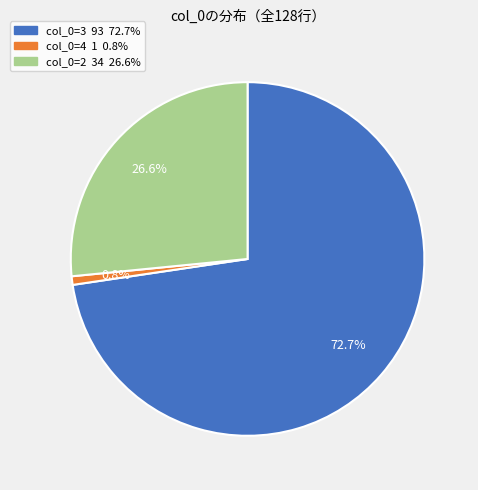

Is there a majority slice in this chart?

Yes